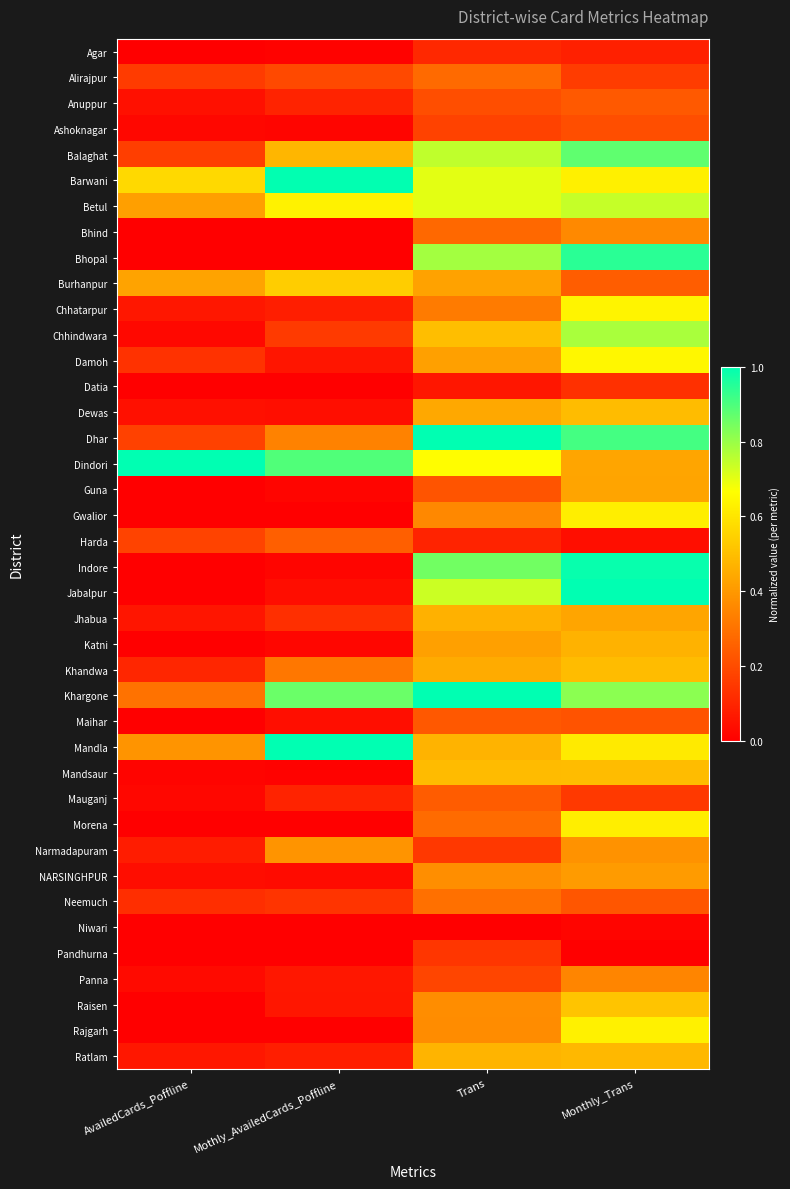

Rank the series by their maximum value, from highest to lowest.

Dhar, Dindori, Jabalpur, Mandla, Khargone, Barwani, Indore, Bhopal, Balaghat, Chhindwara, Betul, Damoh, Chhatarpur, Rajgarh, Gwalior, Morena, Burhanpur, Raisen, Mandsaur, Khandwa, Dewas, Ratlam, Katni, Jhabua, Guna, NARSINGHPUR, Narmadapuram, Bhind, Panna, Neemuch, Alirajpur, Harda, Mauganj, Anuppur, Maihar, Ashoknagar, Pandhurna, Datia, Agar, Niwari